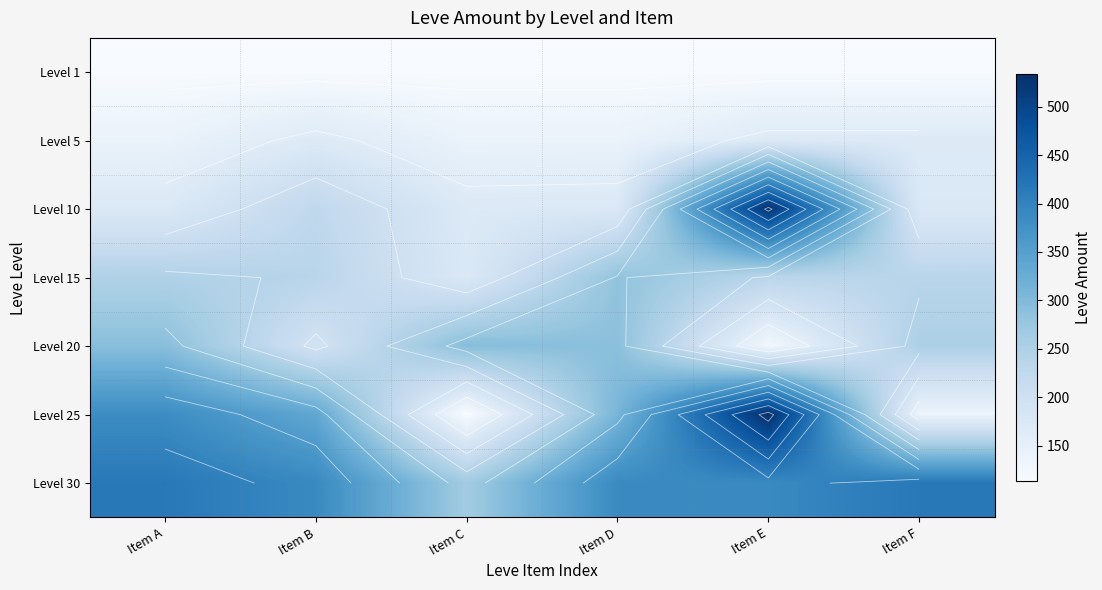

The value of Level 10 at Item A is 232. True or false?

False